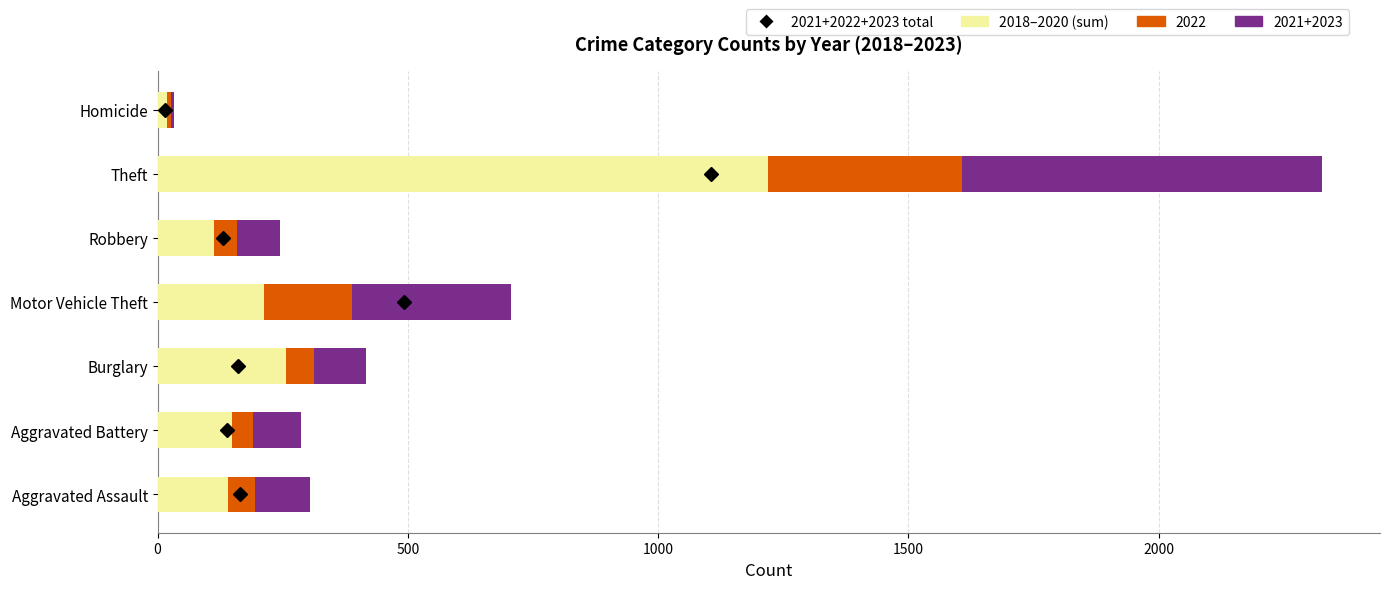

At which category is the sum across all series the highest?

Theft